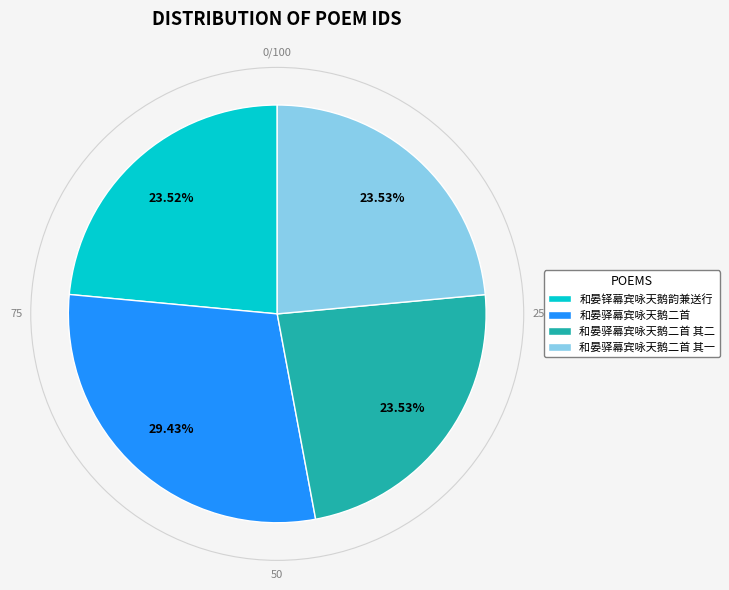

Approximately how many times larger is the value at 和晏驿幕宾咏天鹅二首 其一 compared to 和晏铎幕宾咏天鹅韵兼送行?

1.0